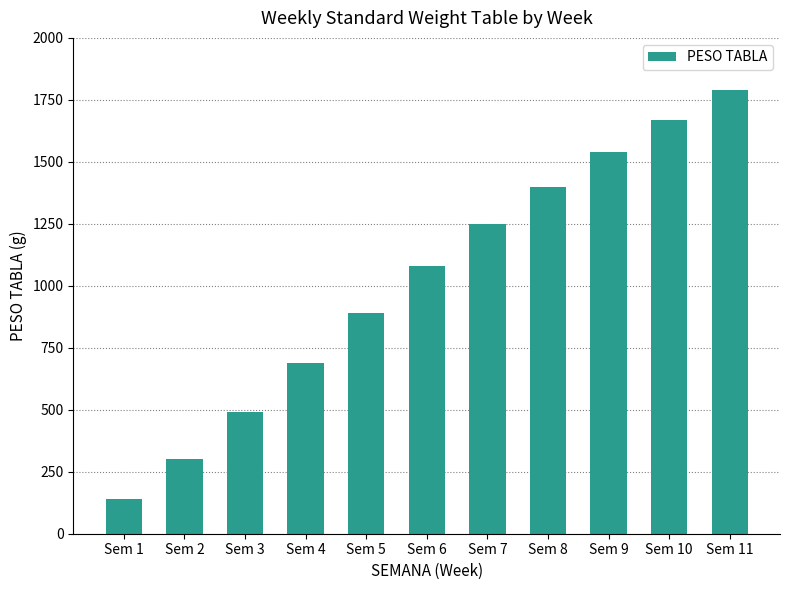

Are the bars grouped side by side (vs. stacked)?

No